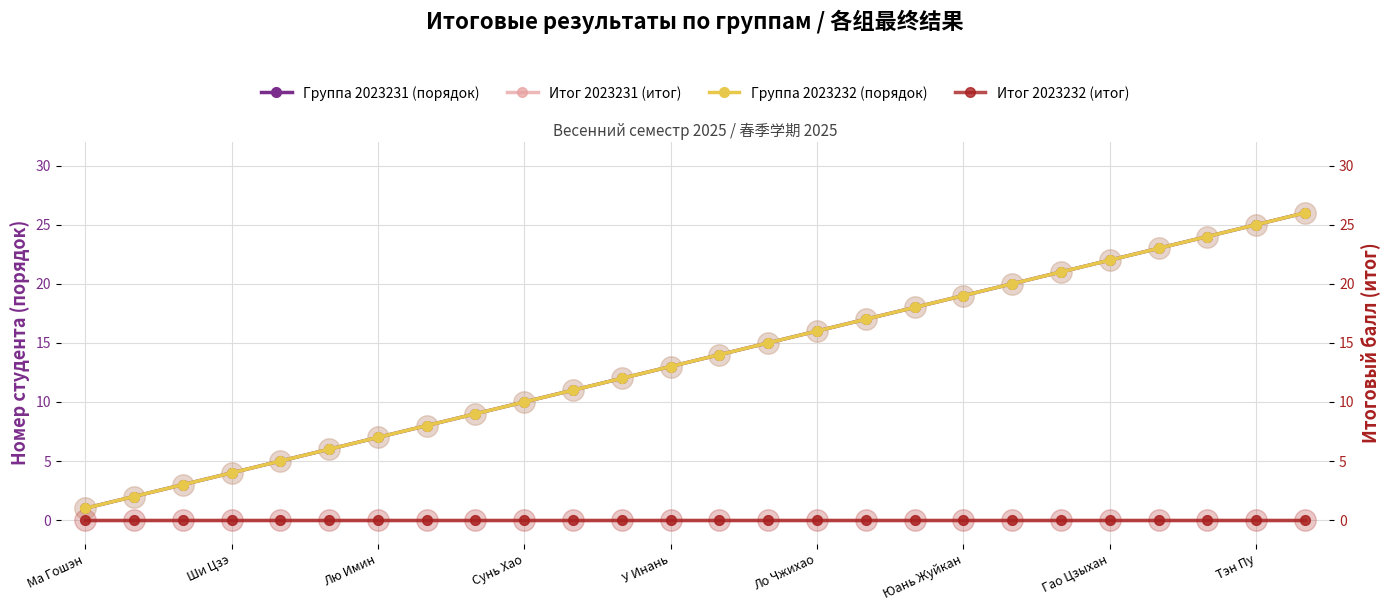

True or false: Итог 2023232 (итог) and Группа 2023232 (порядок) cross at least once.

False